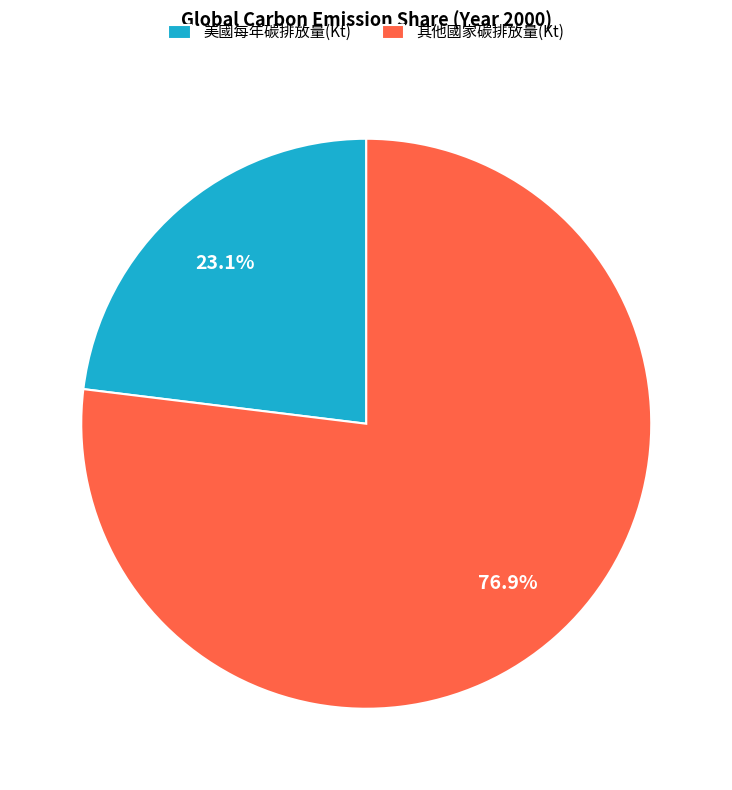

Which slice represents more than half of the pie?

其他國家碳排放量(Kt)